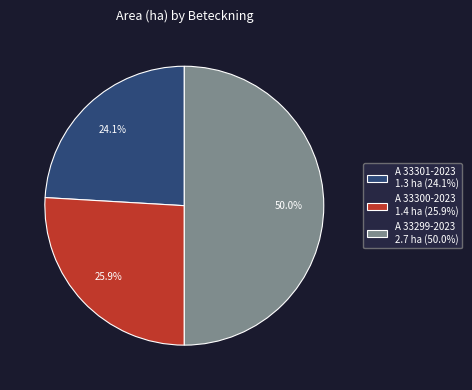

Between A 33299-2023 2.7 ha (50.0%) and A 33300-2023 1.4 ha (25.9%), which is larger?

A 33299-2023 2.7 ha (50.0%)